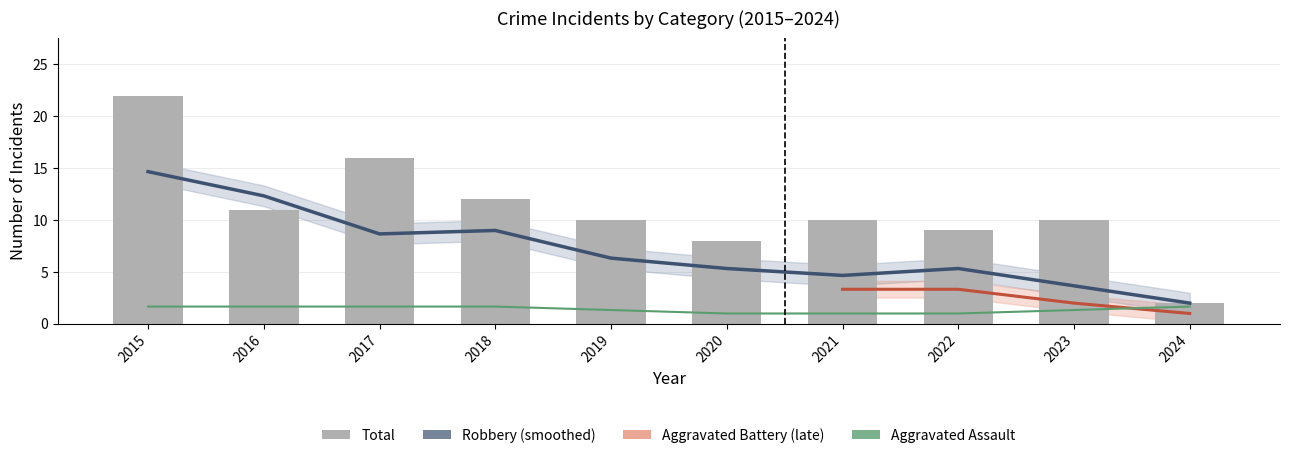

Does the chart contain stacked bars?

No